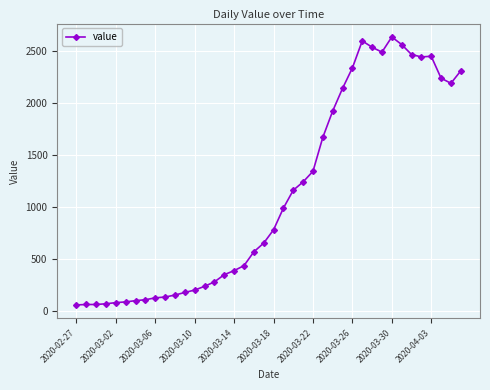

True or false: the data has more than 0 interior local peaks.

True